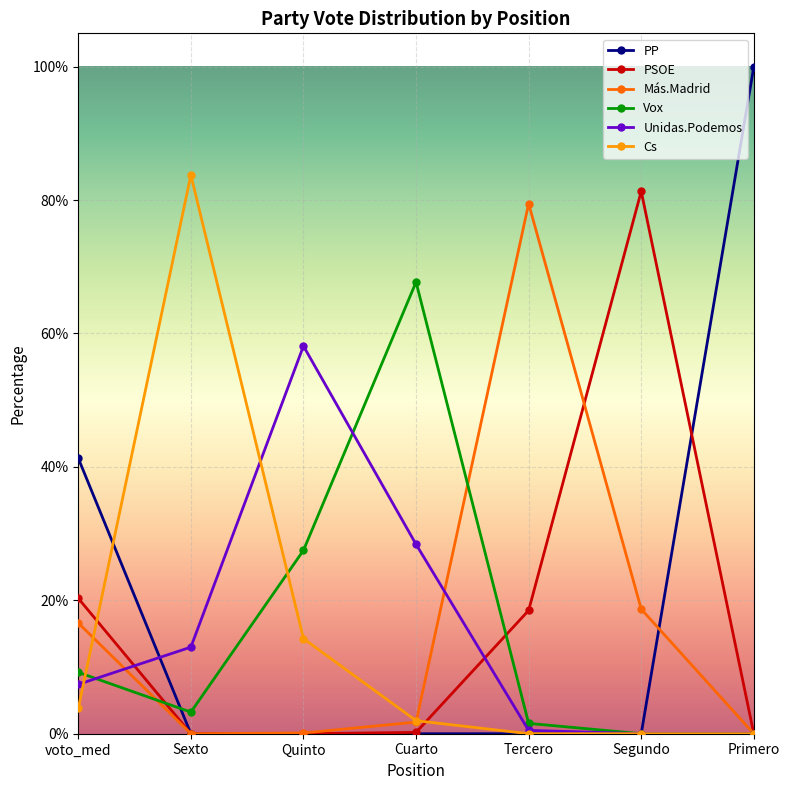

What position from the right is Primero?

1